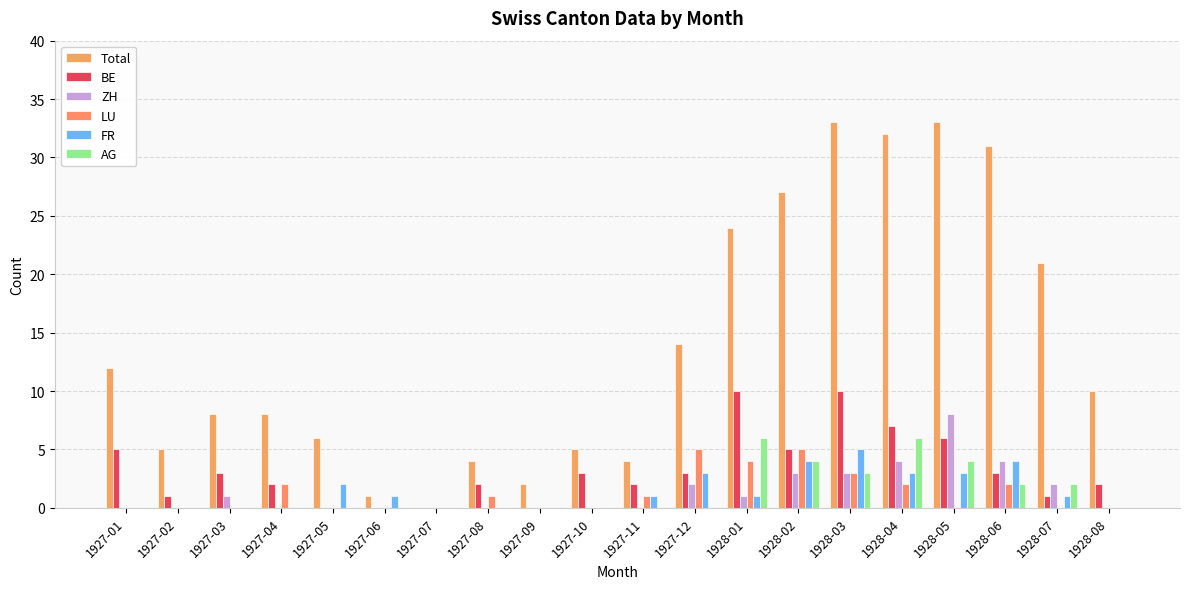

The Total series shows 12 at 1928-07. True or false?

False